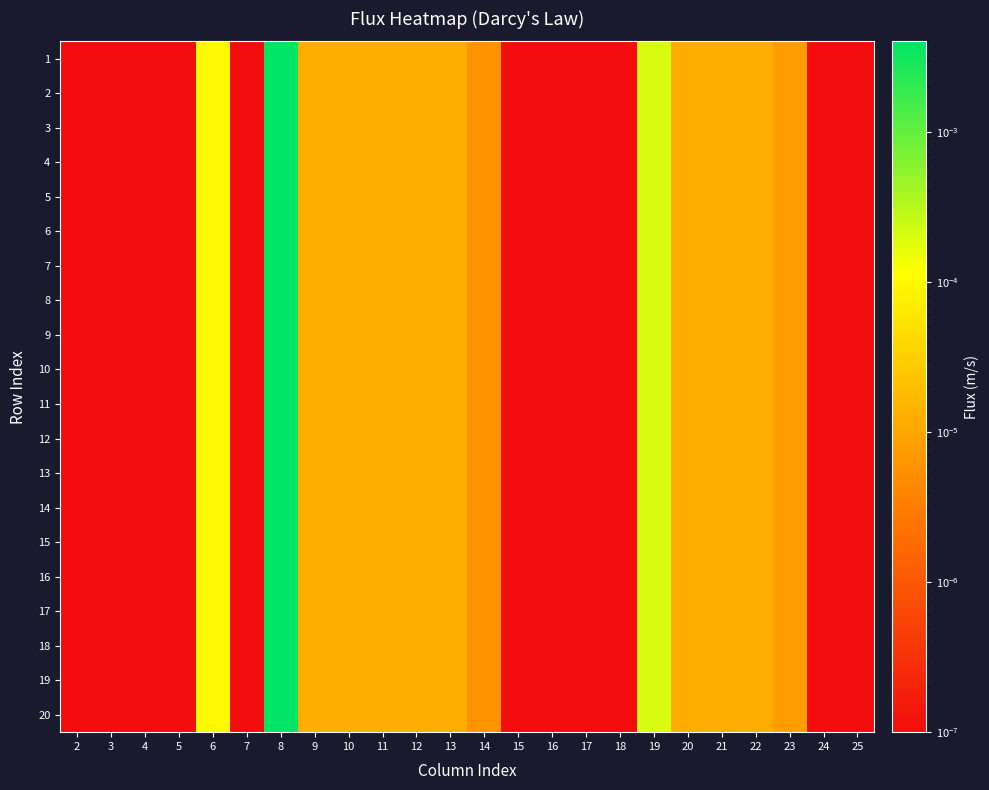

Between 4 and 17, which is larger?

4